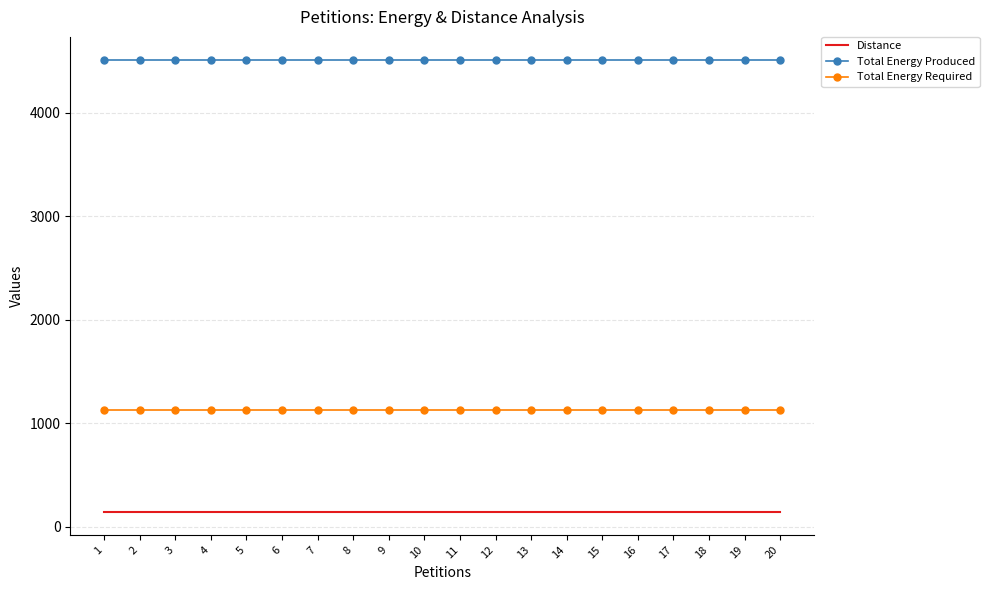

True or false: Distance and Total Energy Required intersect in this chart.

False